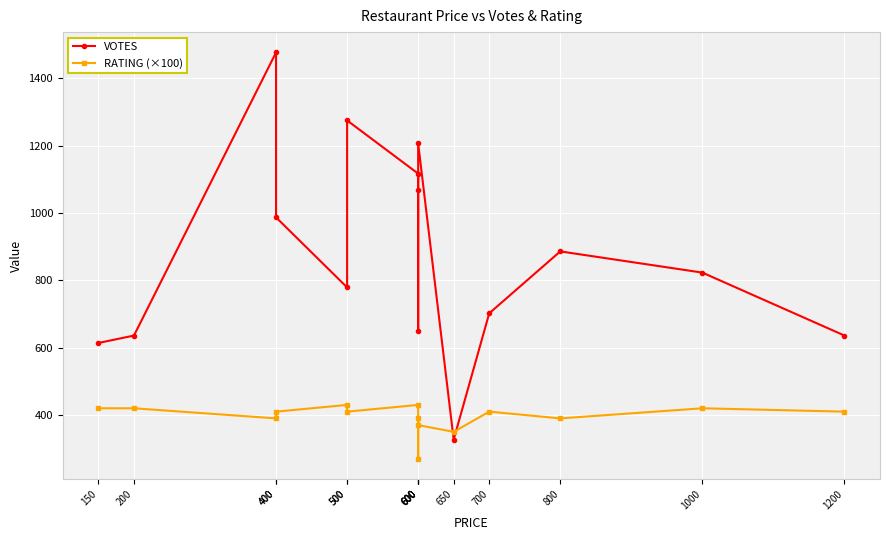

Between 500 and 600, which is larger?

600